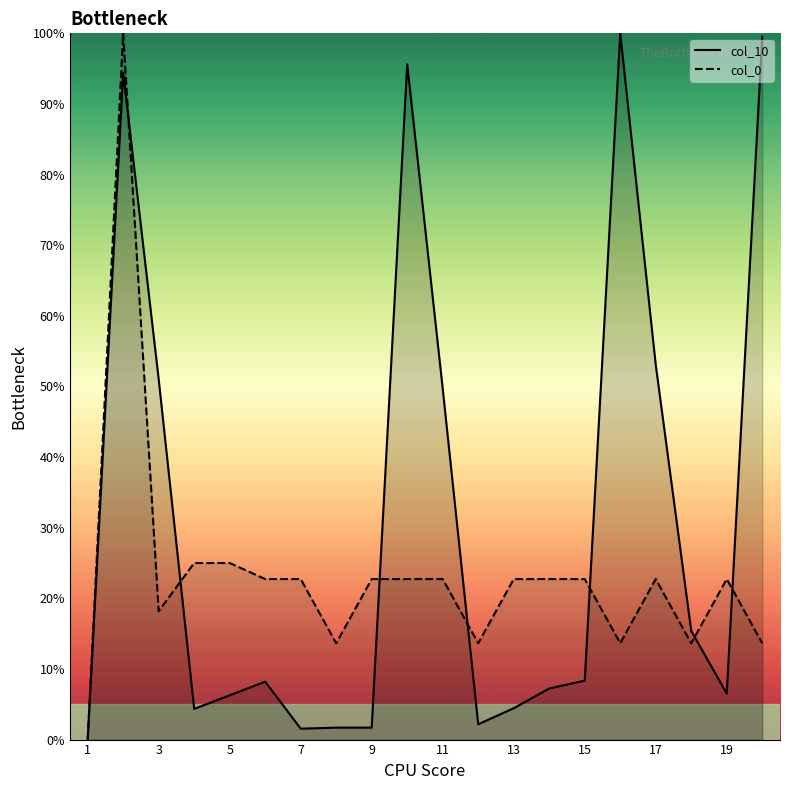

Where is the first local maximum for col_10?

2